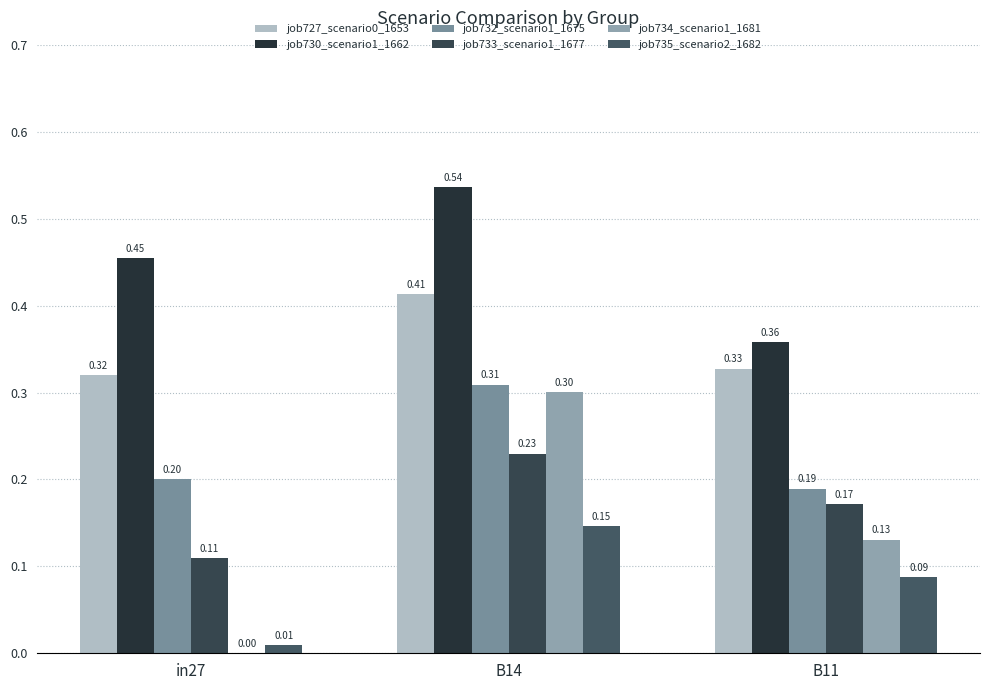

How many groups of bars are there?

3